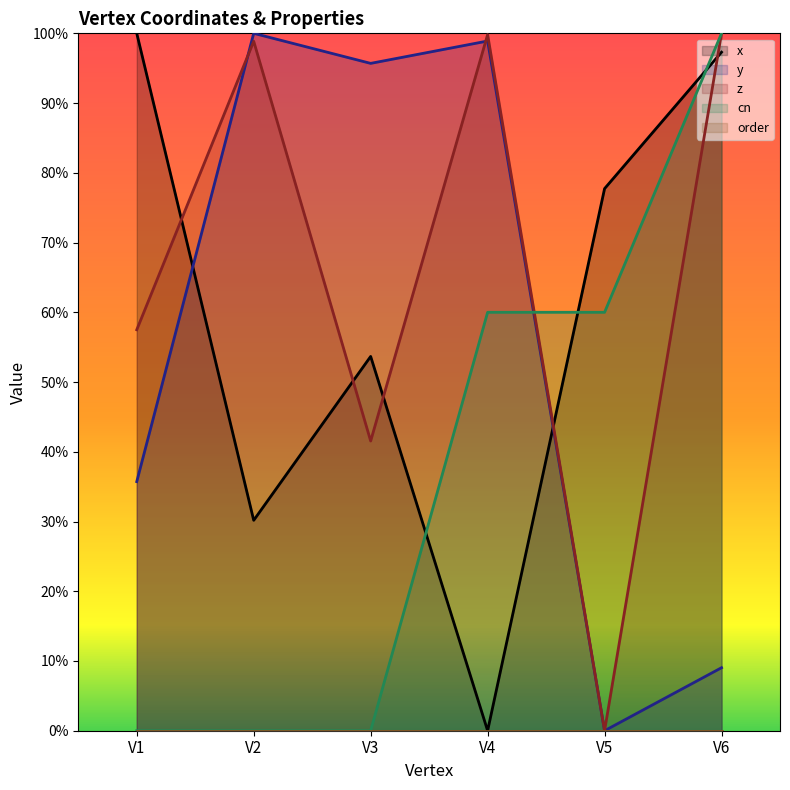

Which has a higher value, V2 or V1?

V1